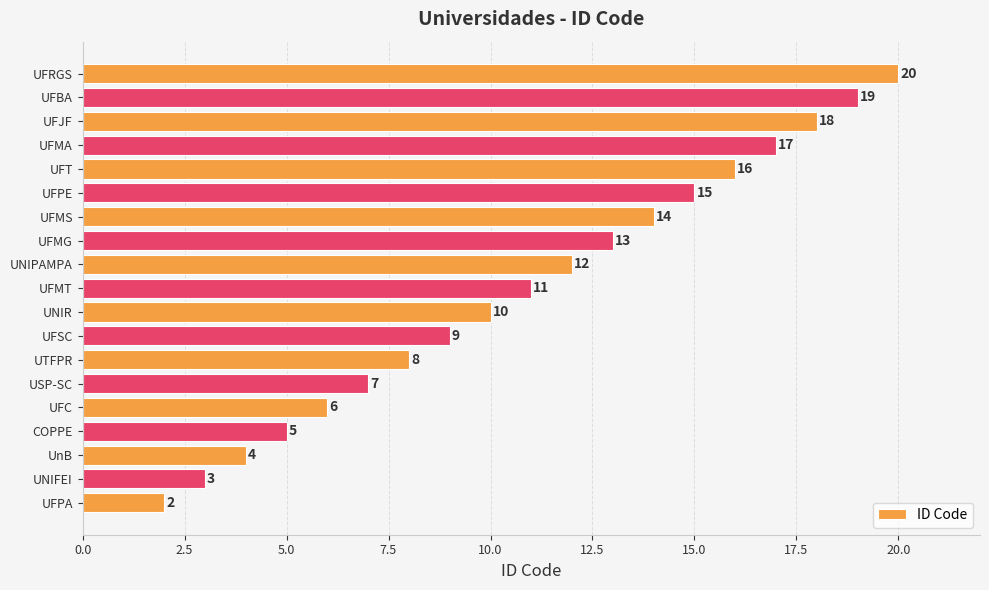

Which has a higher value, UFPA or UnB?

UnB